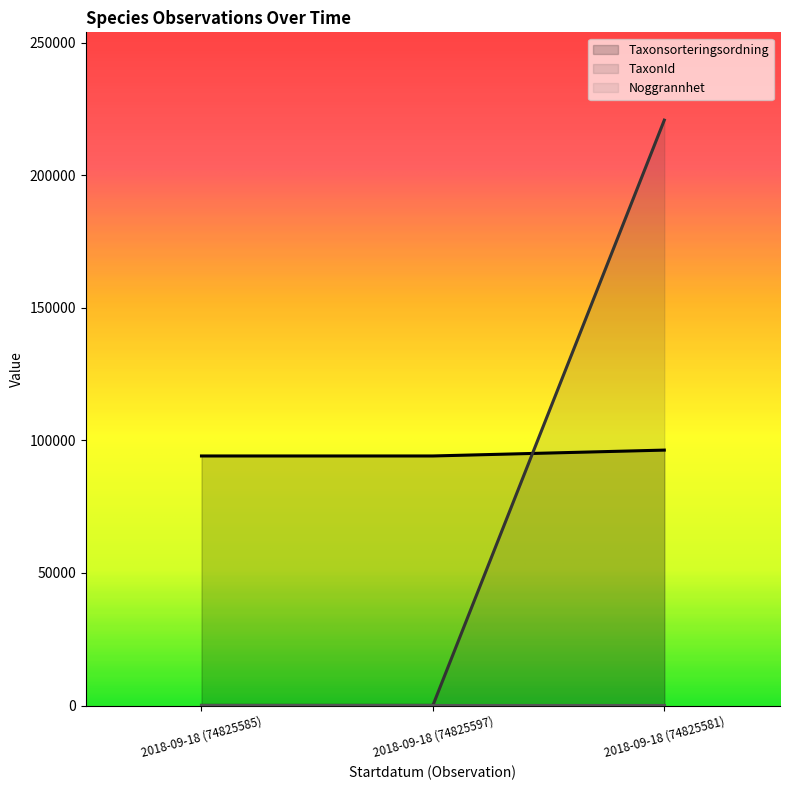

Which series has the largest total across all categories?

Taxonsorteringsordning